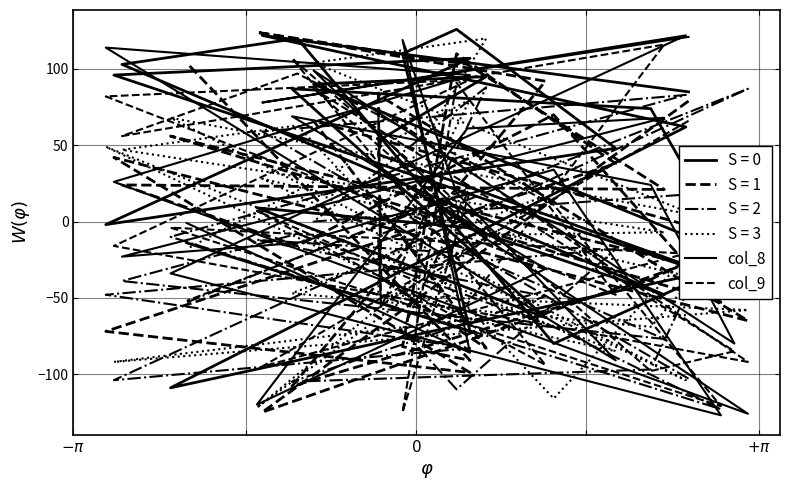

What is the difference between the col_9 values at $-\pi$ and $+\pi$?

87